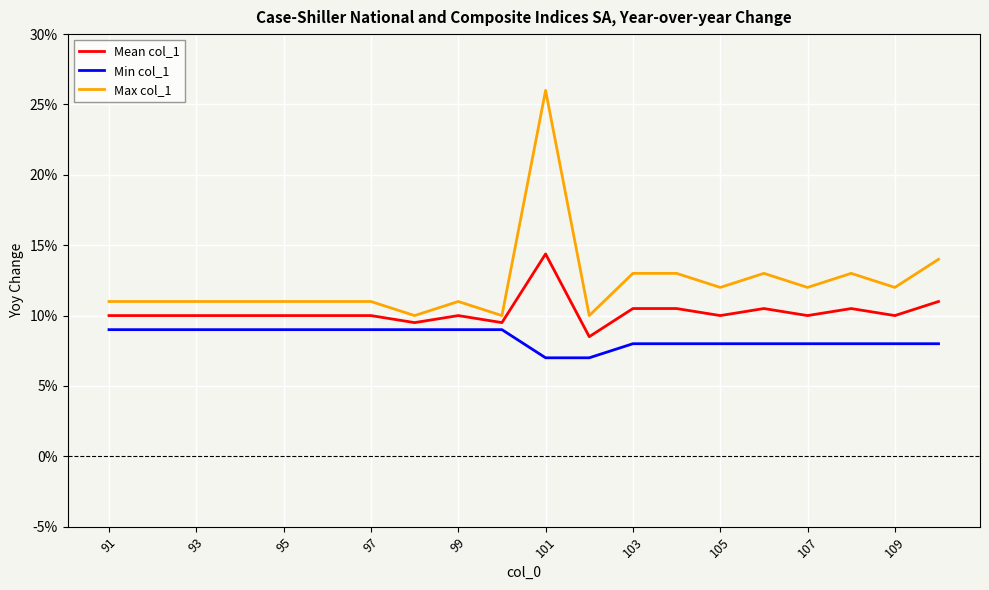

Which series has the widest spread of values?

Max col_1